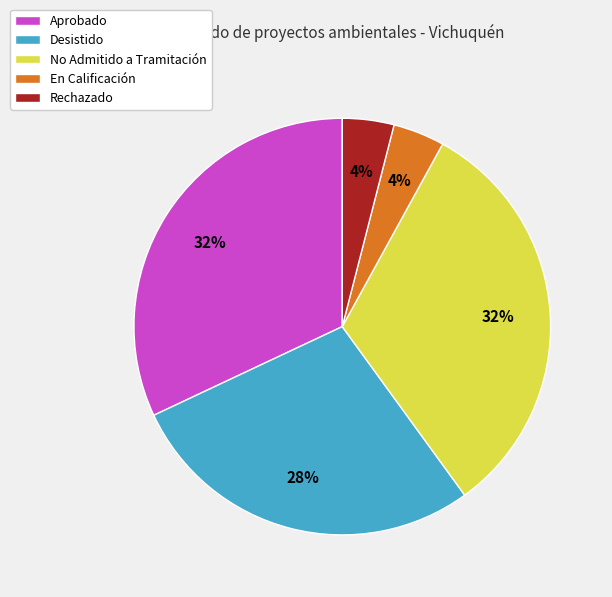

Do Rechazado and Desistido together represent more than half of the pie?

No